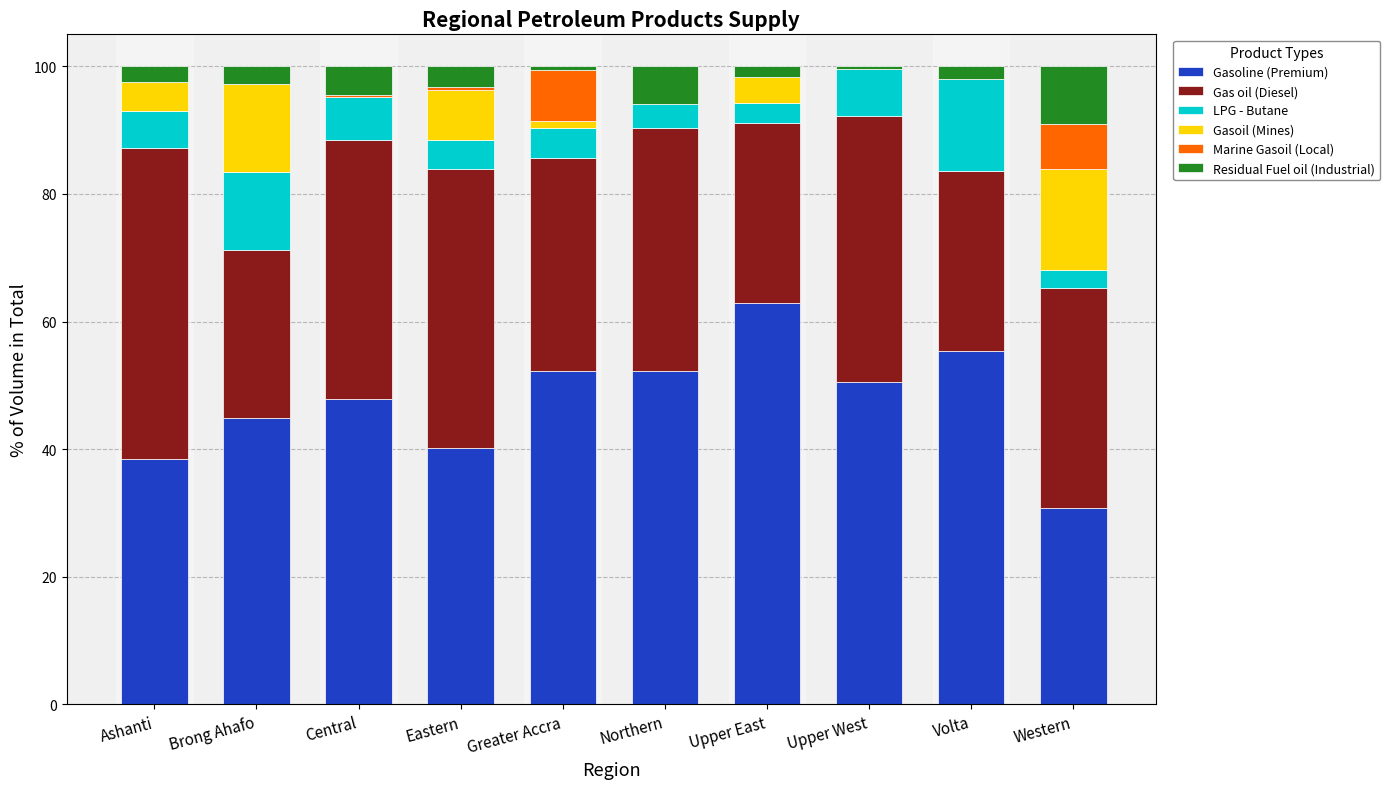

The value of Gasoline (Premium) at Brong Ahafo is 79.6. True or false?

False